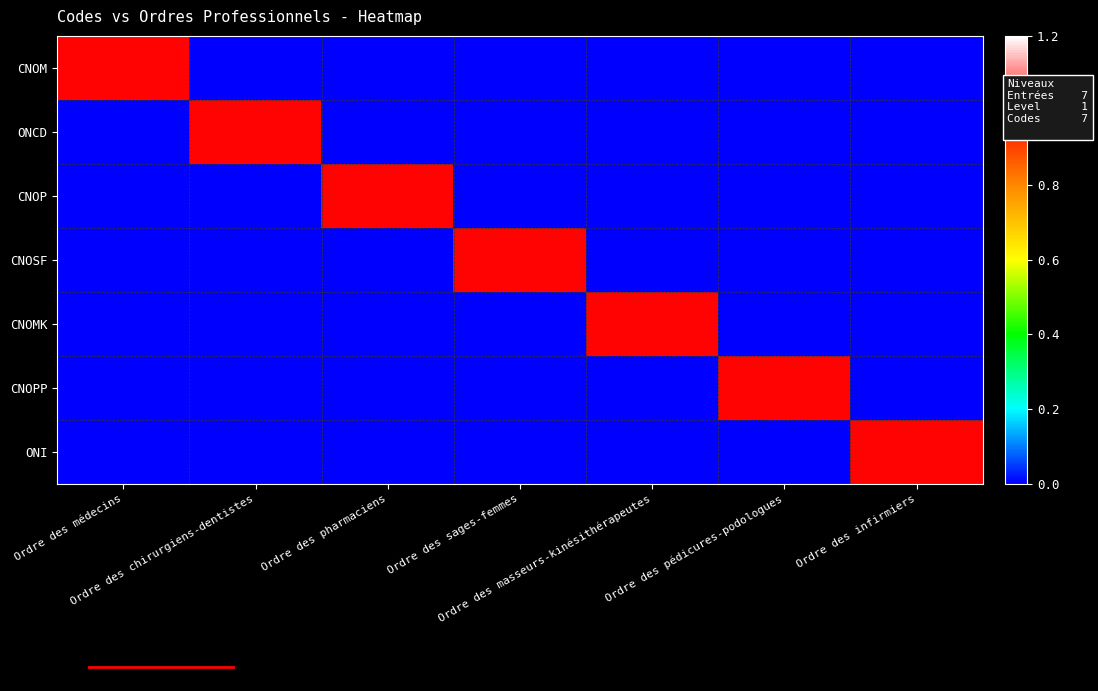

Which series has the largest total across all categories?

CNOM